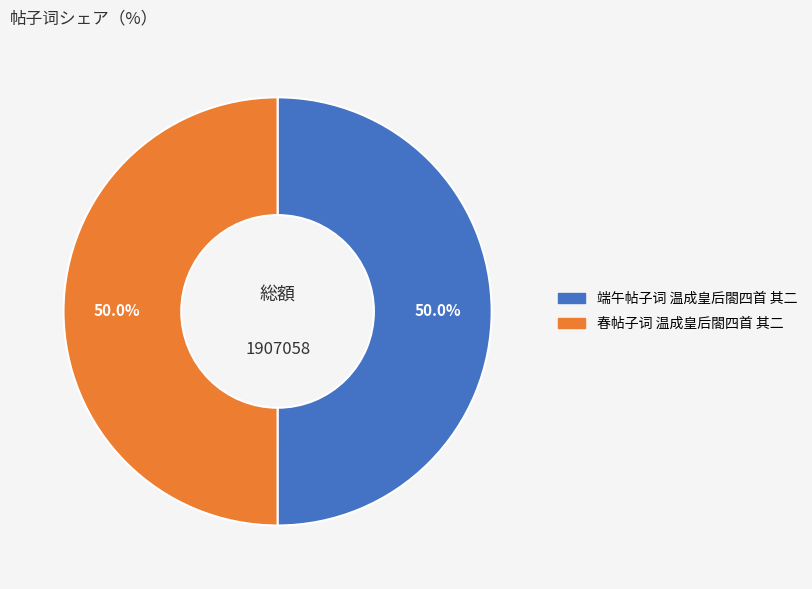

Approximately how many times larger is the value at 端午帖子词 温成皇后閤四首 其二 compared to 春帖子词 温成皇后閤四首 其二?

1.0